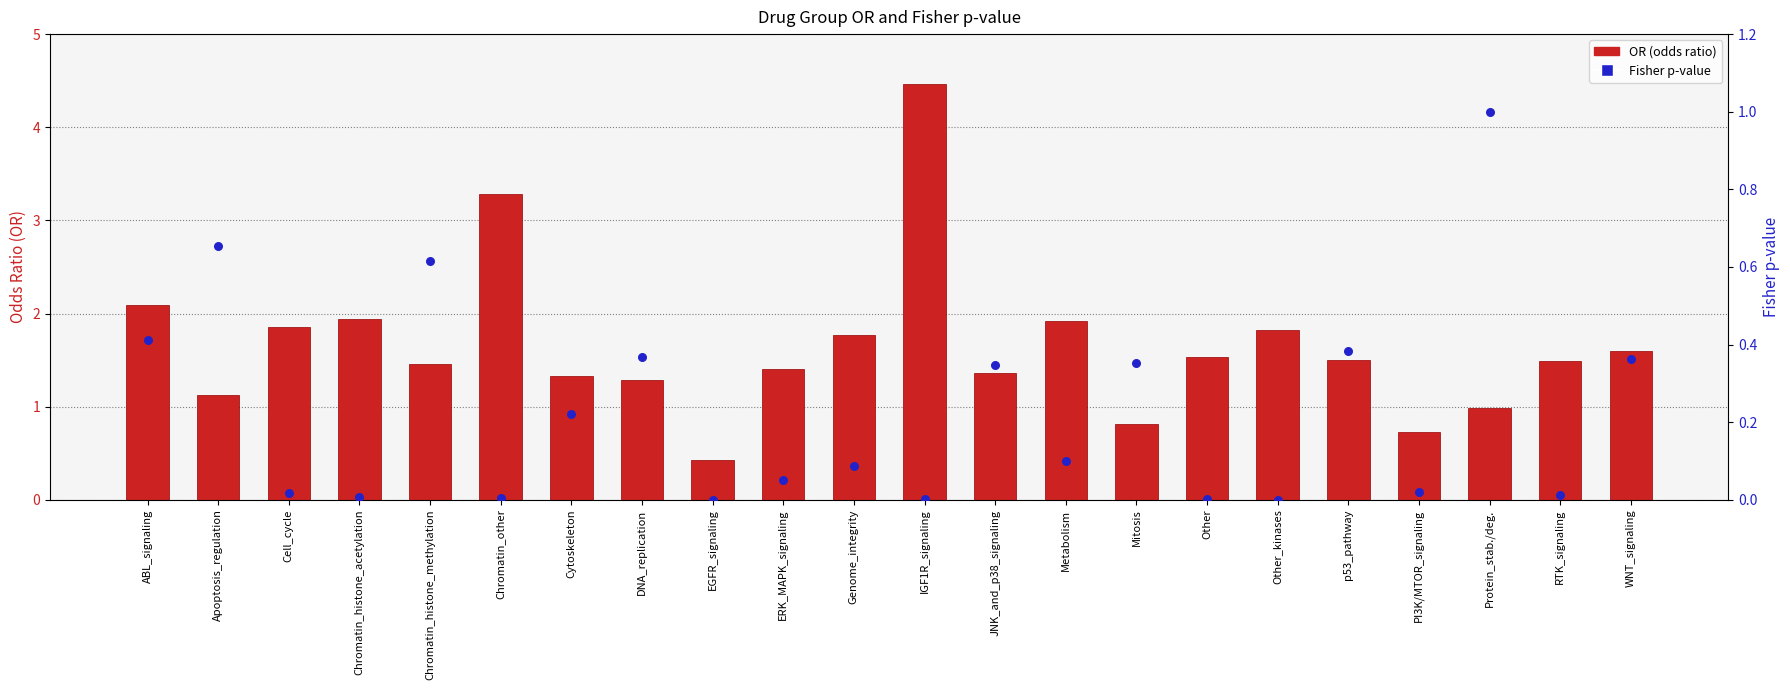

What is the total value across all series at EGFR_signaling?

0.4